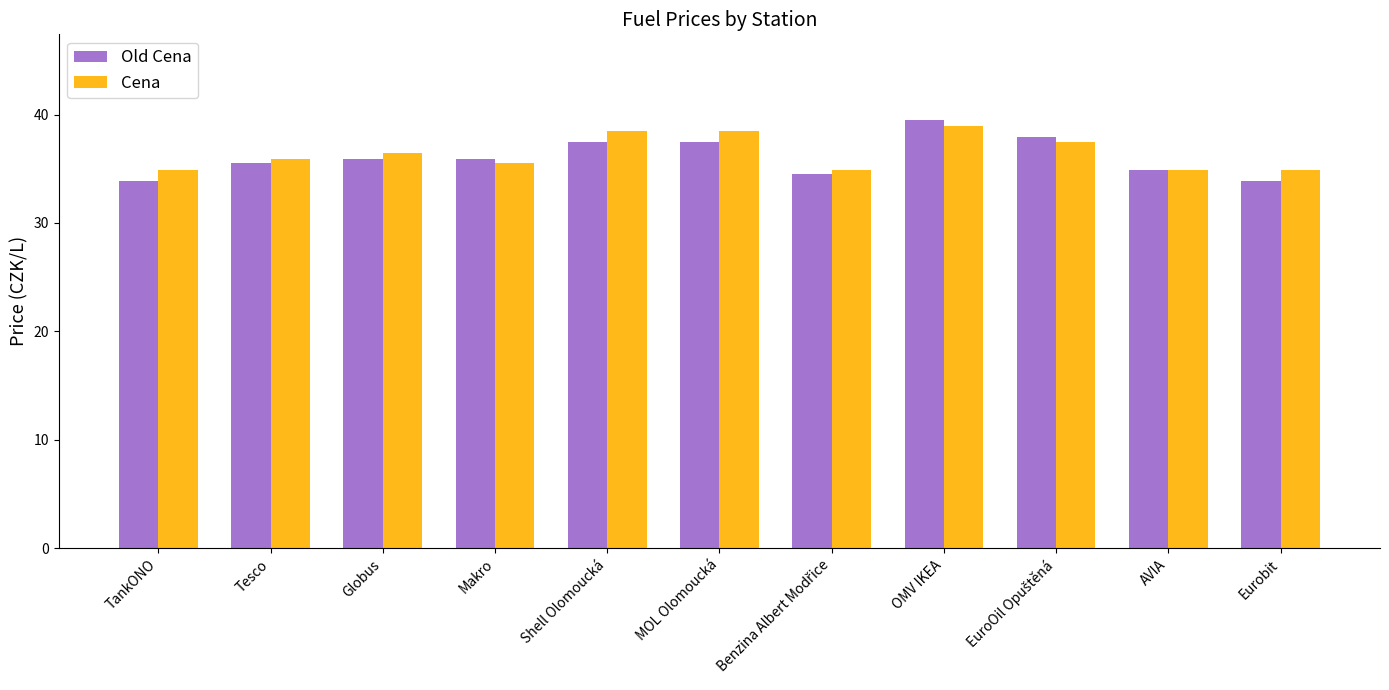

Read the Old Cena value at Tesco.

35.5